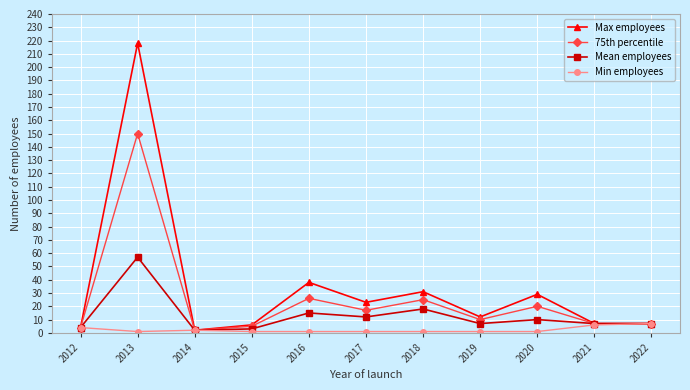

What is the sum of all Max employees values?

377